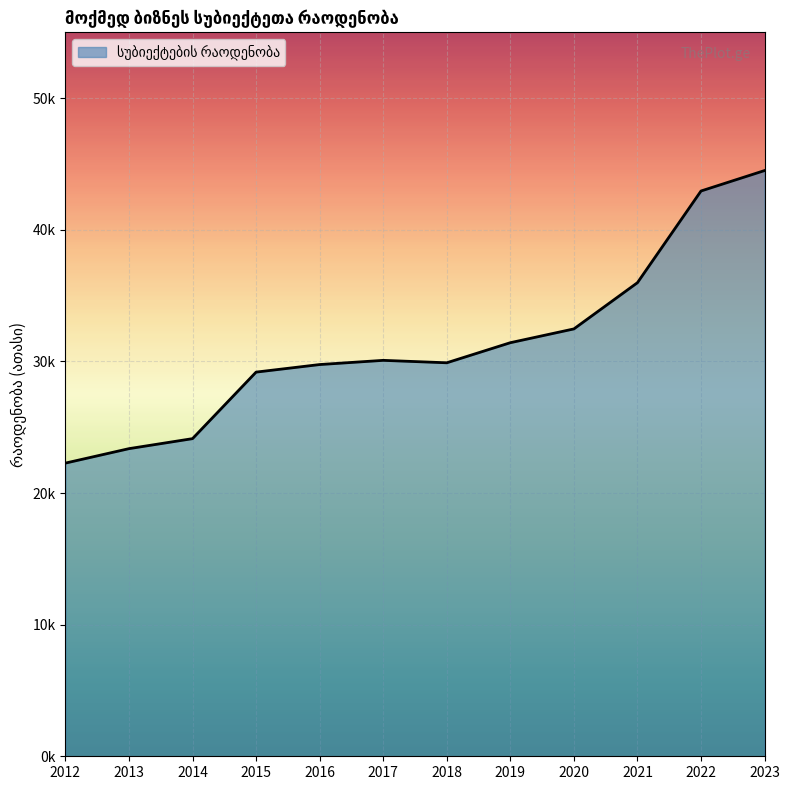

What is the minimum value shown in the chart?

22.3